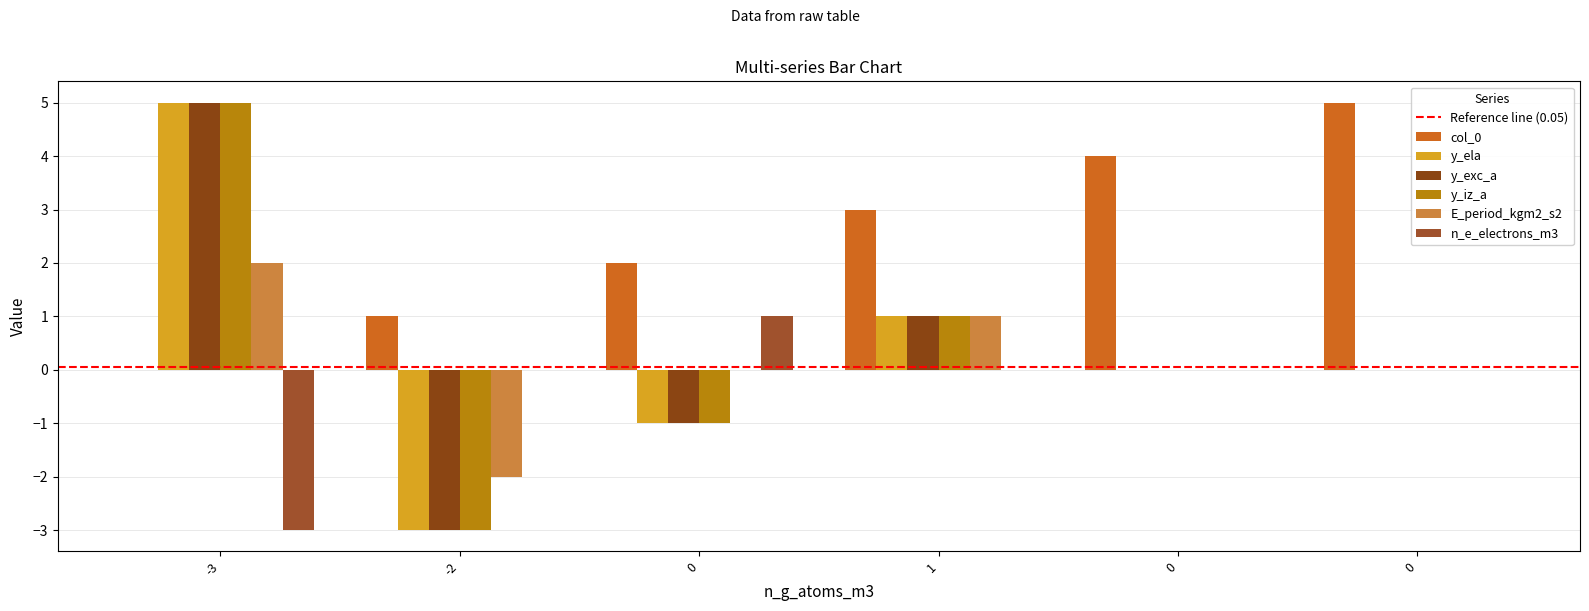

Read the col_0 value at 0.

5